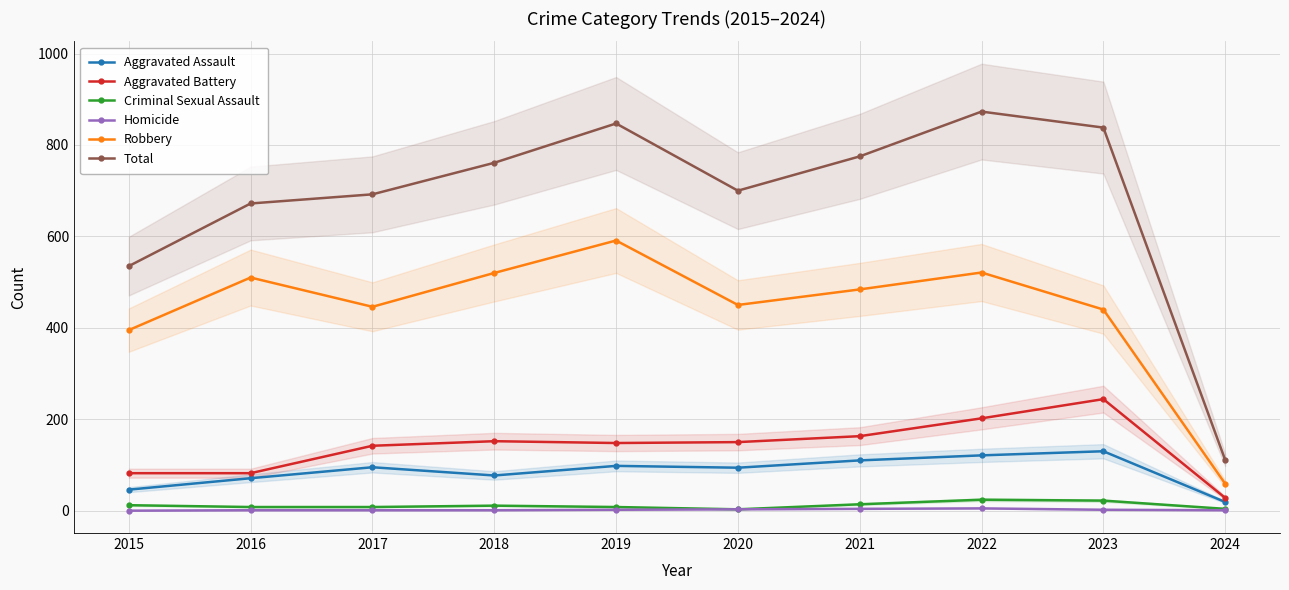

Reading left to right, transcribe all the data shown in this chart.

Aggravated Assault: 2015=46	2016=71	2017=95	2018=77	2019=98	2020=94	2021=110	2022=121	2023=130	2024=19
Aggravated Battery: 2015=82	2016=82	2017=142	2018=152	2019=148	2020=150	2021=163	2022=202	2023=244	2024=28
Criminal Sexual Assault: 2015=12	2016=8	2017=8	2018=11	2019=8	2020=3	2021=14	2022=24	2023=22	2024=4
Homicide: 2015=0	2016=1	2017=1	2018=1	2019=2	2020=3	2021=4	2022=5	2023=2	2024=1
Robbery: 2015=395	2016=510	2017=446	2018=520	2019=591	2020=450	2021=484	2022=521	2023=440	2024=59
Total: 2015=535	2016=672	2017=692	2018=761	2019=847	2020=700	2021=775	2022=873	2023=838	2024=111